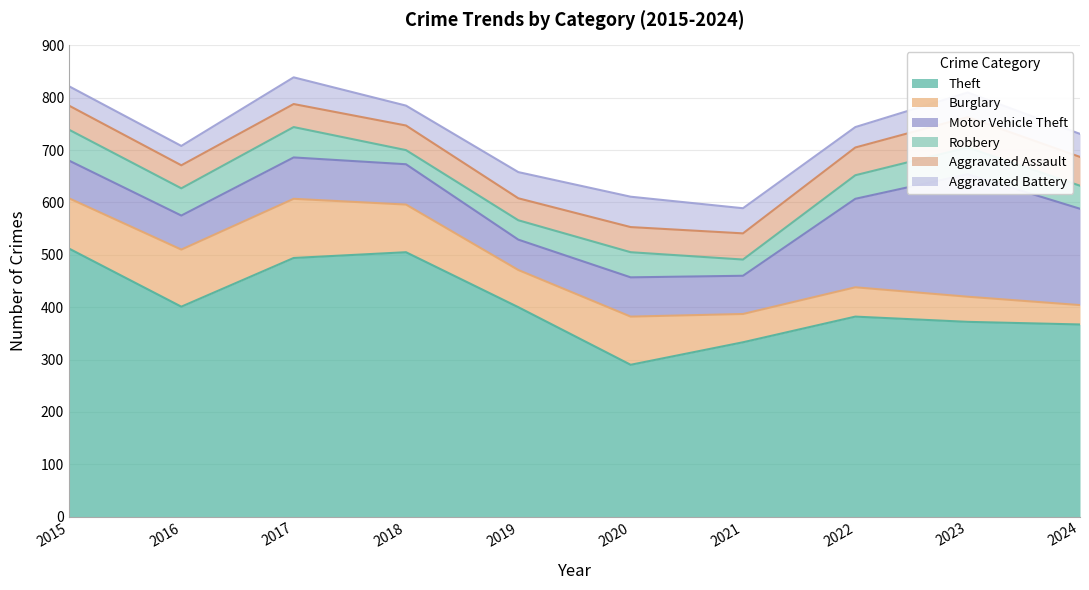

How many data points in Aggravated Assault are less than 48?

5